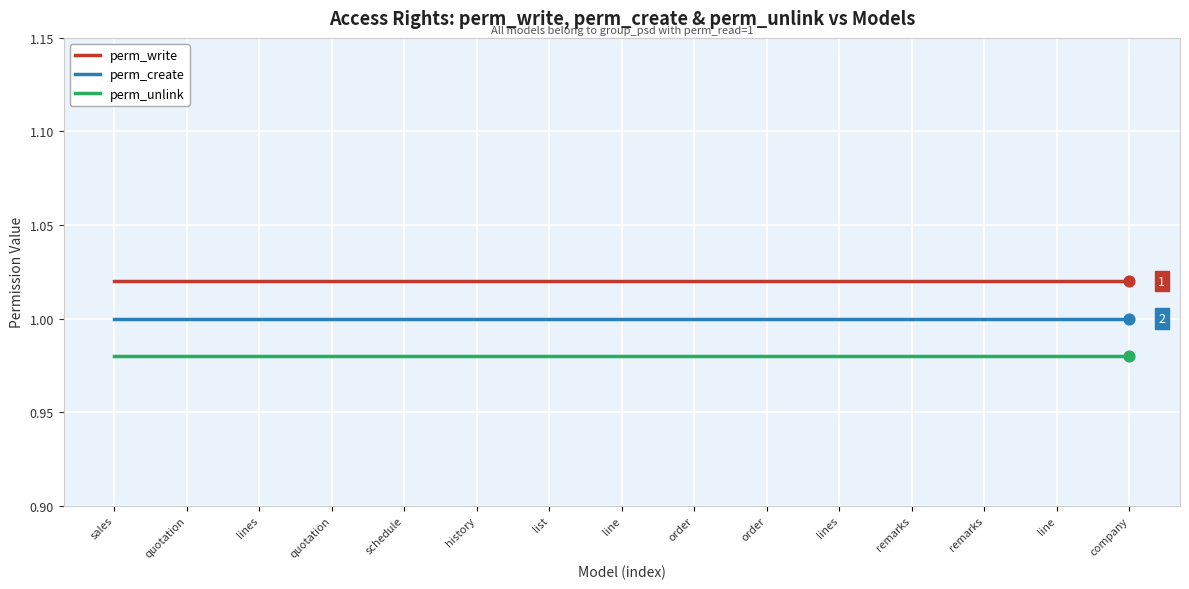

At how many categories does at least one series exceed 1?

15